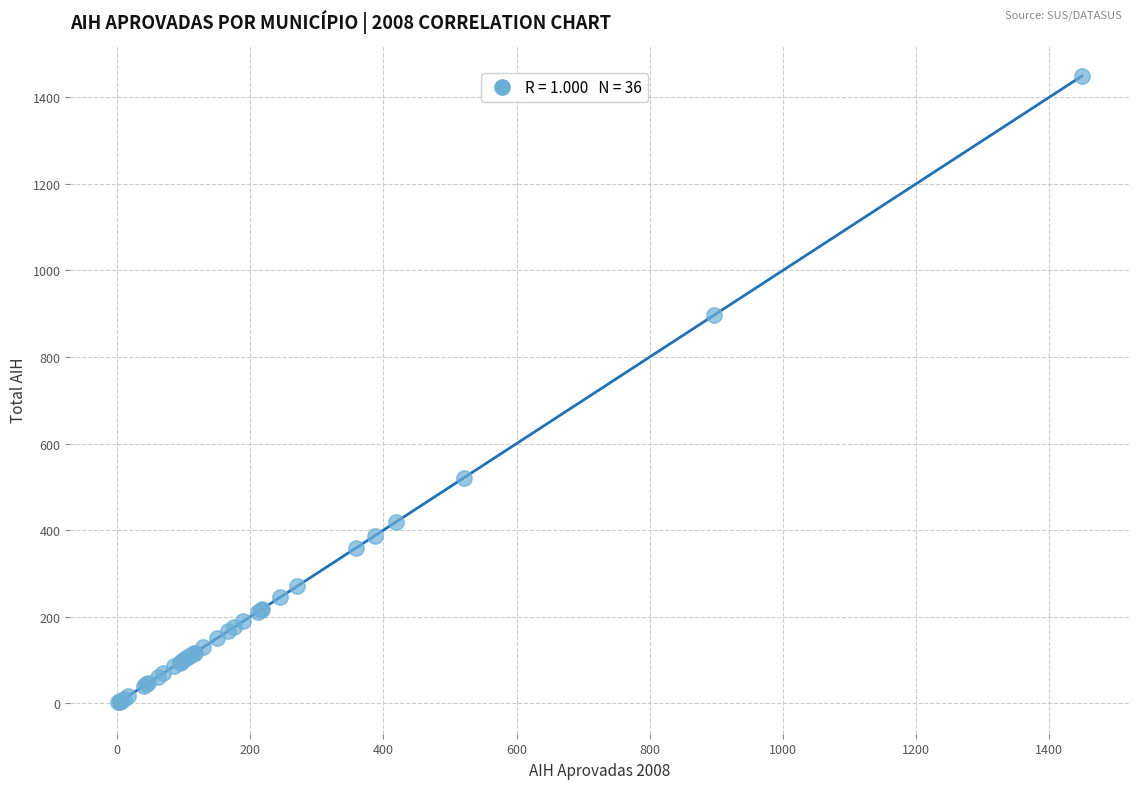

What Y value in the scatter plot is closest to 725?

896